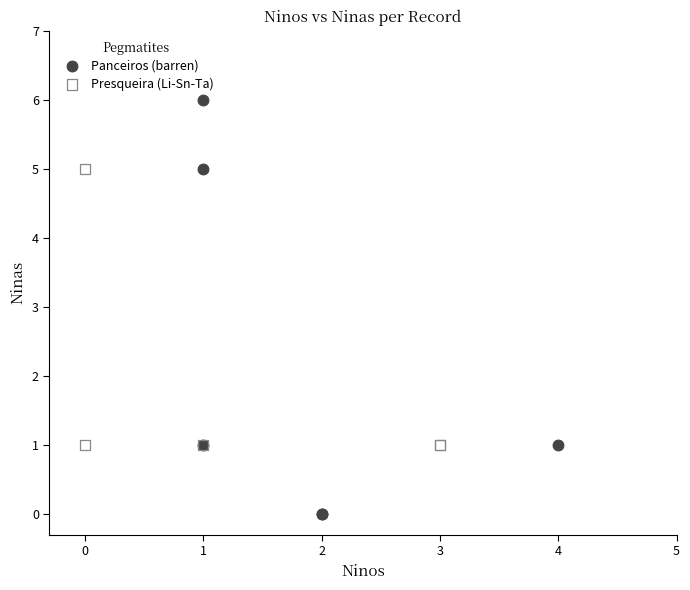

Which series has the widest spread of Y values?

Panceiros (barren)